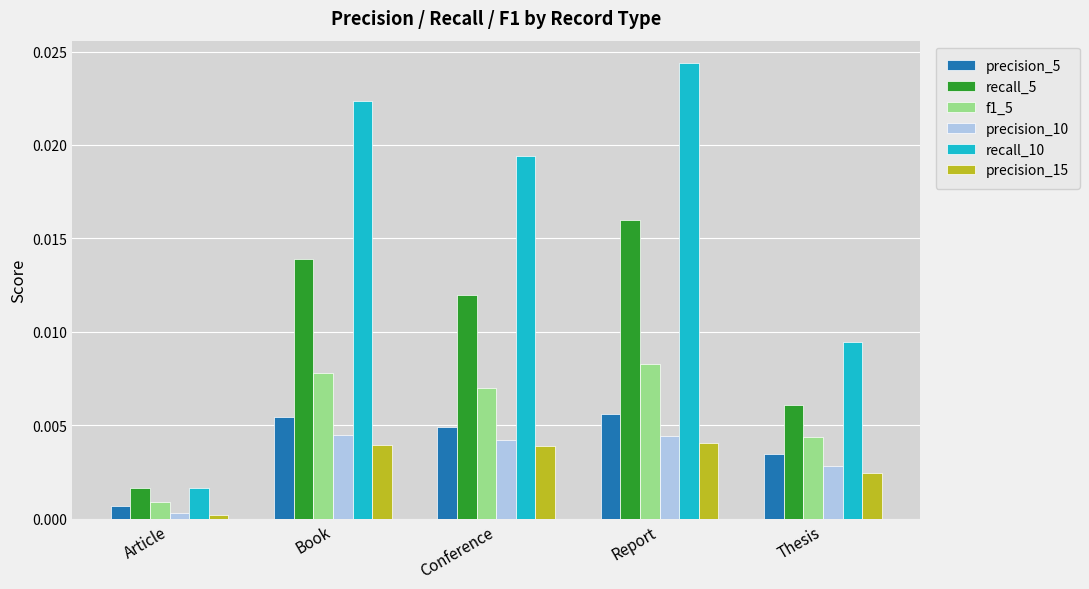

Which series has the largest total across all categories?

recall_10